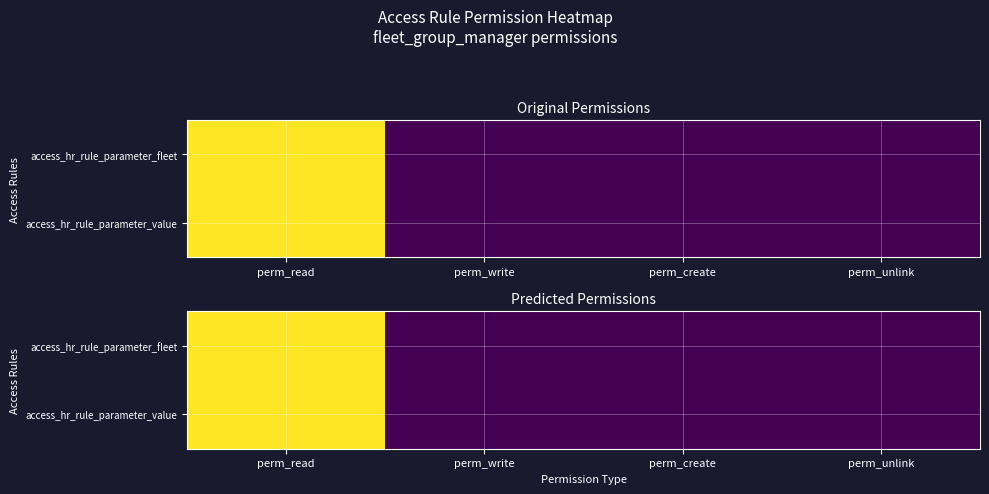

What is the greatest value displayed?

1